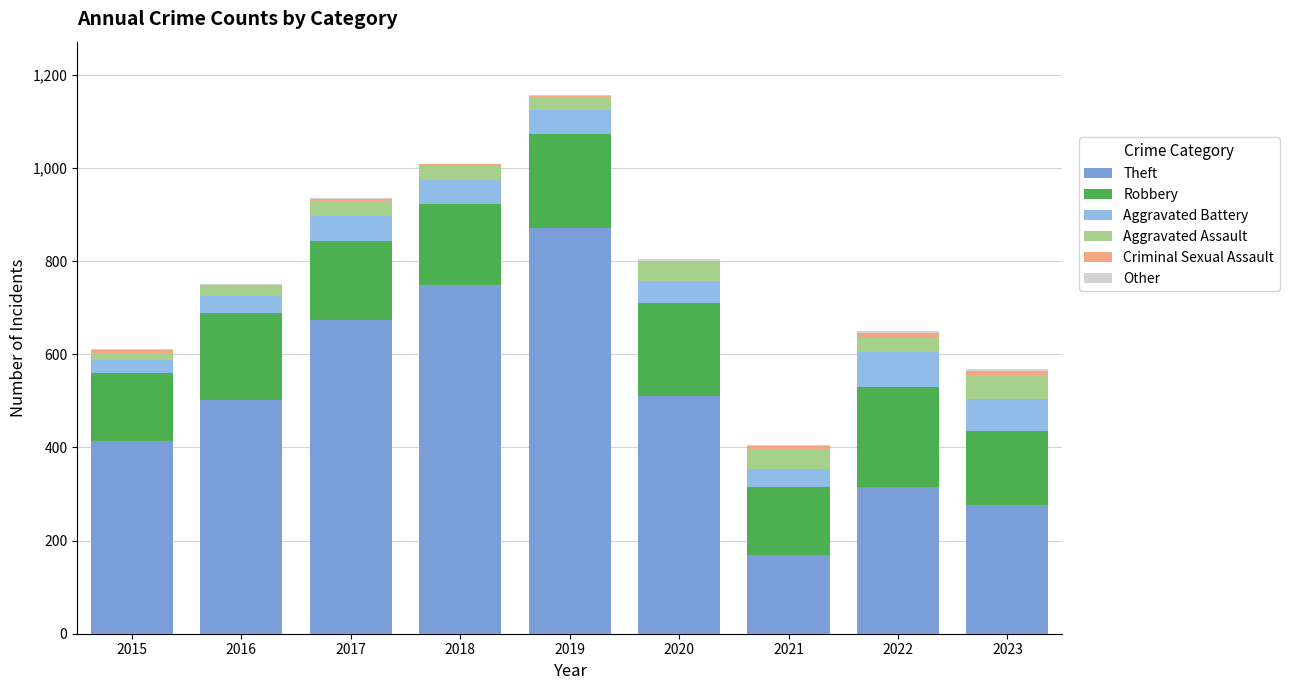

Which series changed the most between 2016 and 2021?

Theft